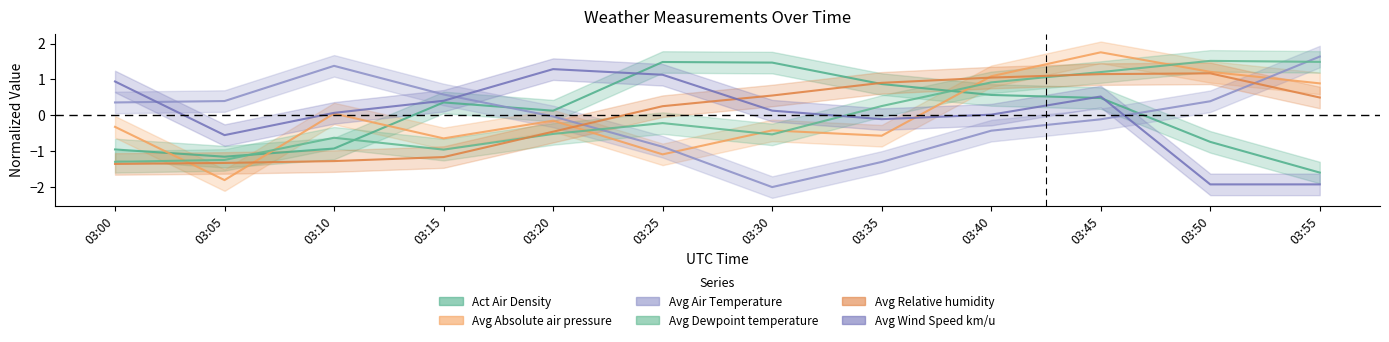

The Avg Relative humidity series shows 1.1 at 03:40. True or false?

True